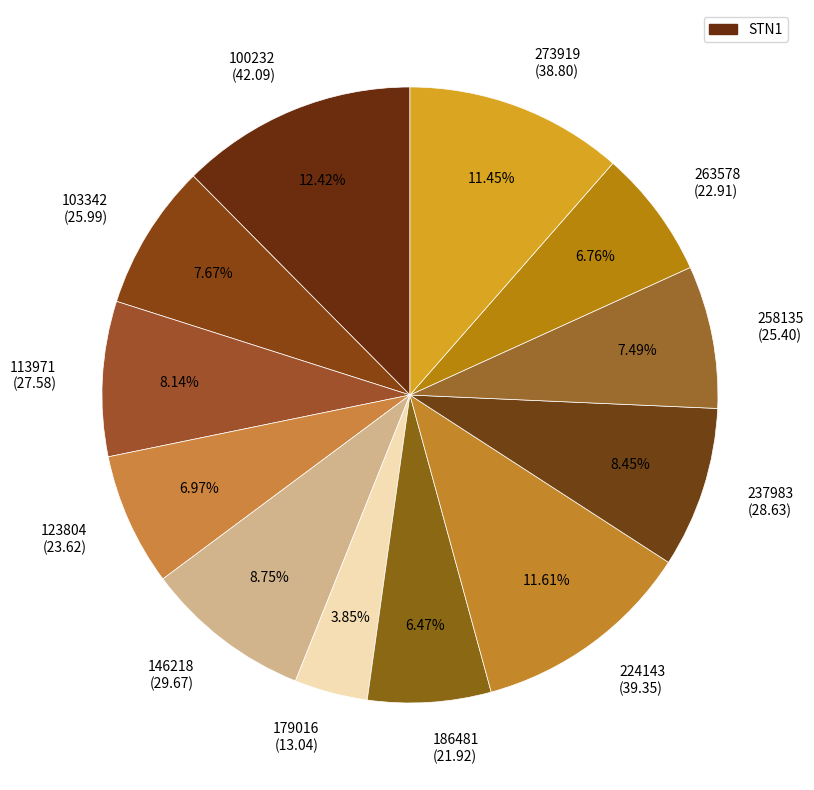

What percentage is the 224143 slice, to the nearest percent?

12%